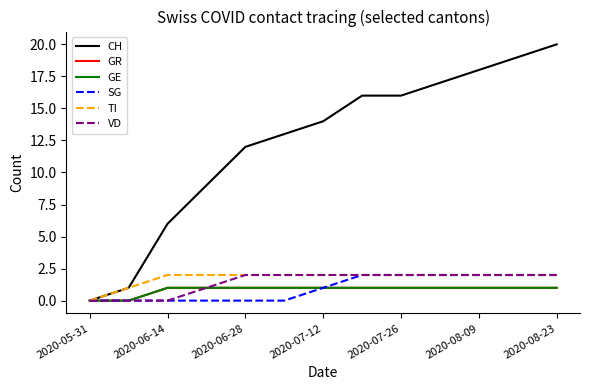

Reading right to left, list all the values displayed in this chart.

CH: 20	19	18	17	16	16	14	13	12	9	6	1	0
GR: 1	1	1	1	1	1	1	1	1	1	1	0	0
GE: 1	1	1	1	1	1	1	1	1	1	1	0	0
SG: 2	2	2	2	2	2	1	0	0	0	0	0	0
TI: 2	2	2	2	2	2	2	2	2	2	2	1	0
VD: 2	2	2	2	2	2	2	2	2	1	0	0	0